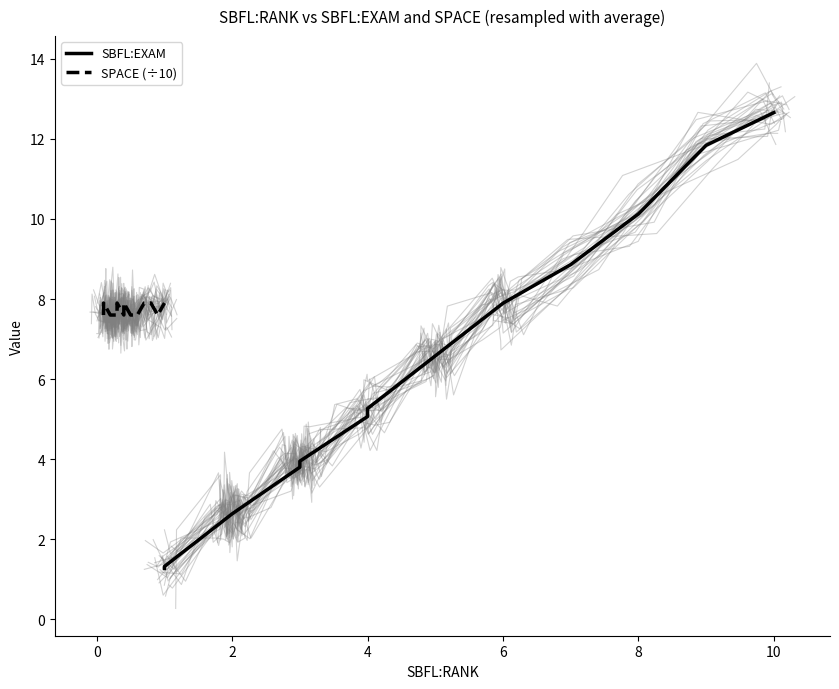

True or false: SBFL:EXAM has more than 0 points higher than both neighbors.

False